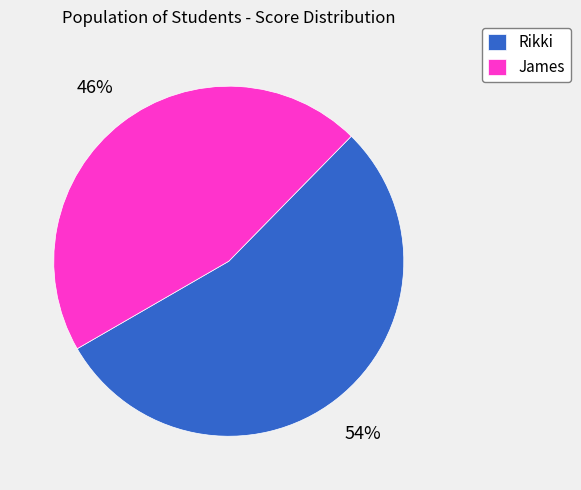

To the nearest percent, what portion does James represent?

46%